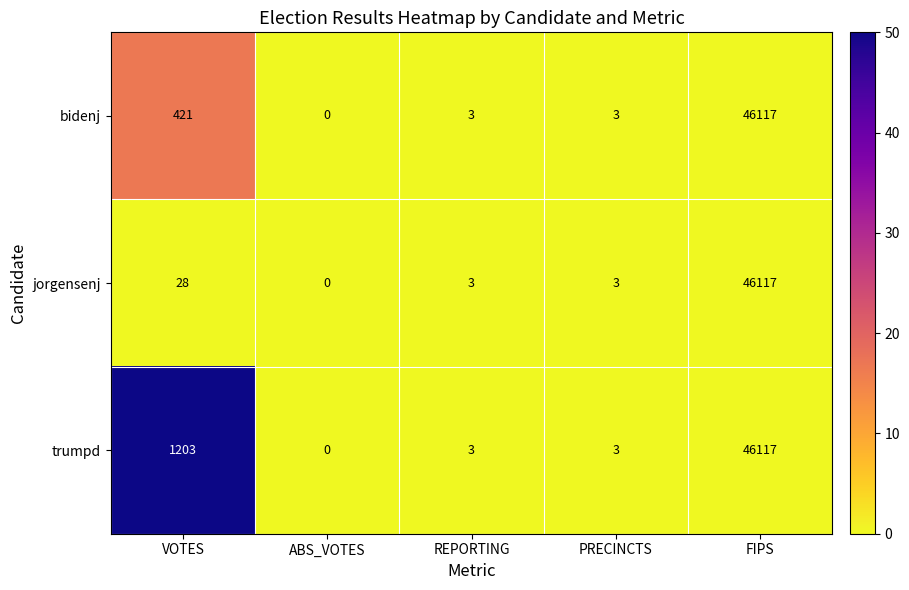

What is the maximum value shown in the chart?

46117